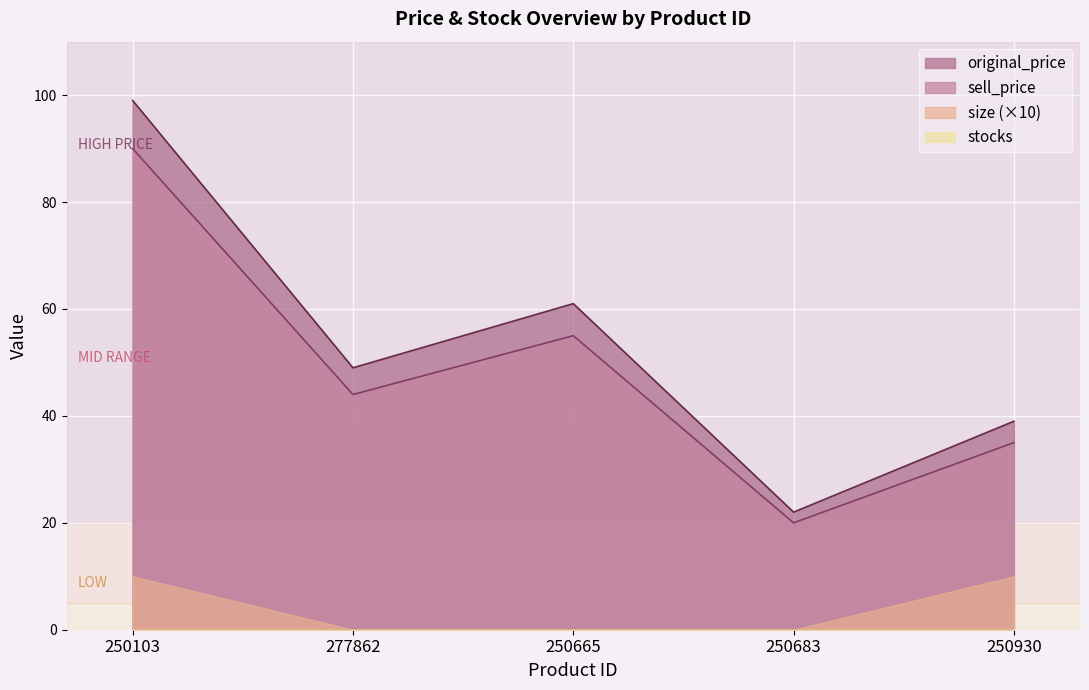

In sell_price, how many points are higher than both neighbors (excluding endpoints)?

1